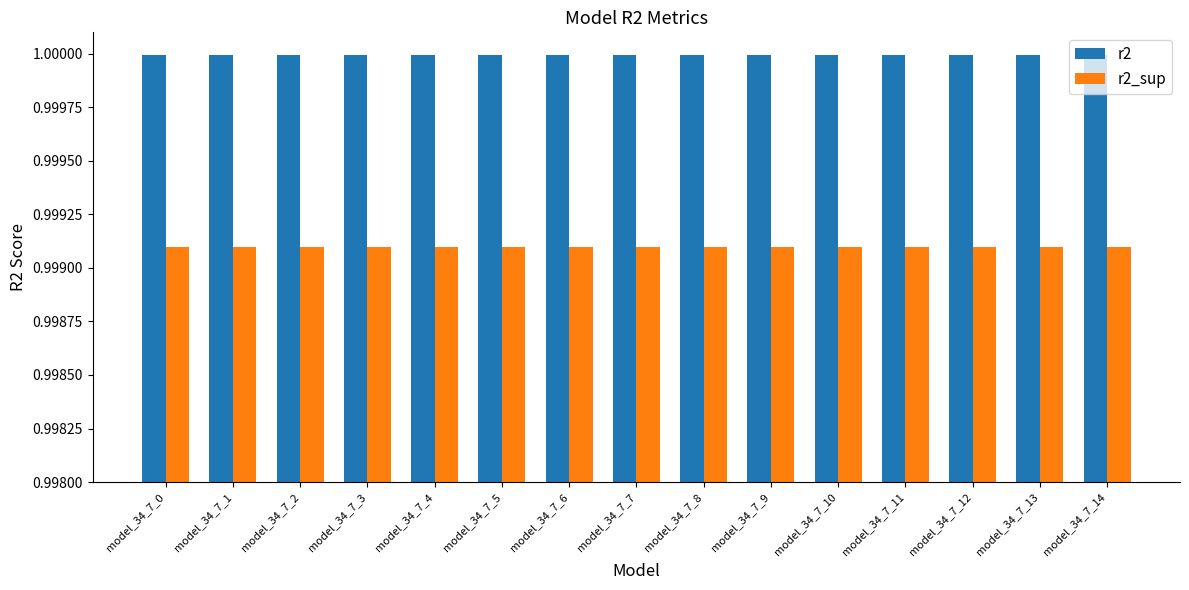

The r2_sup series shows 1.7 at model_34_7_14. True or false?

False